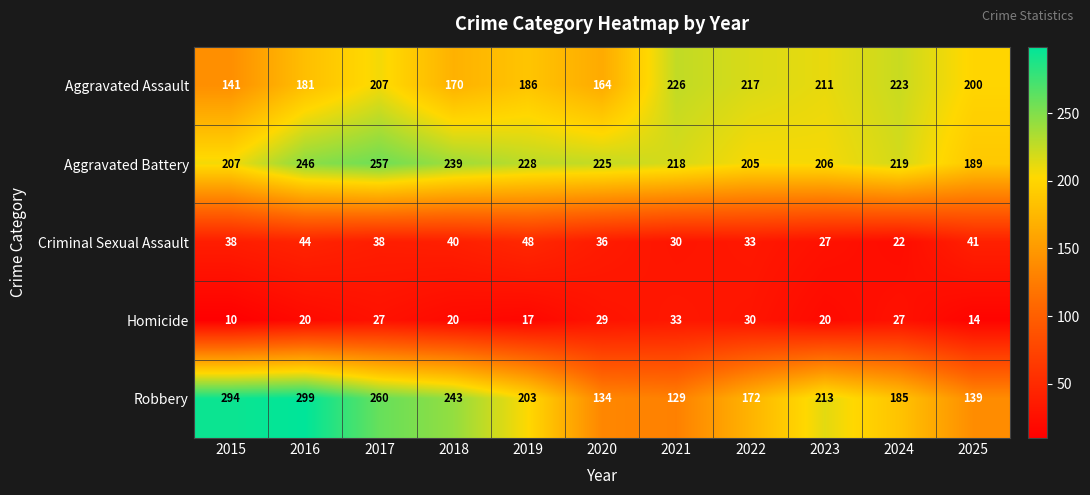

The Criminal Sexual Assault series shows 38 at 2017. True or false?

True